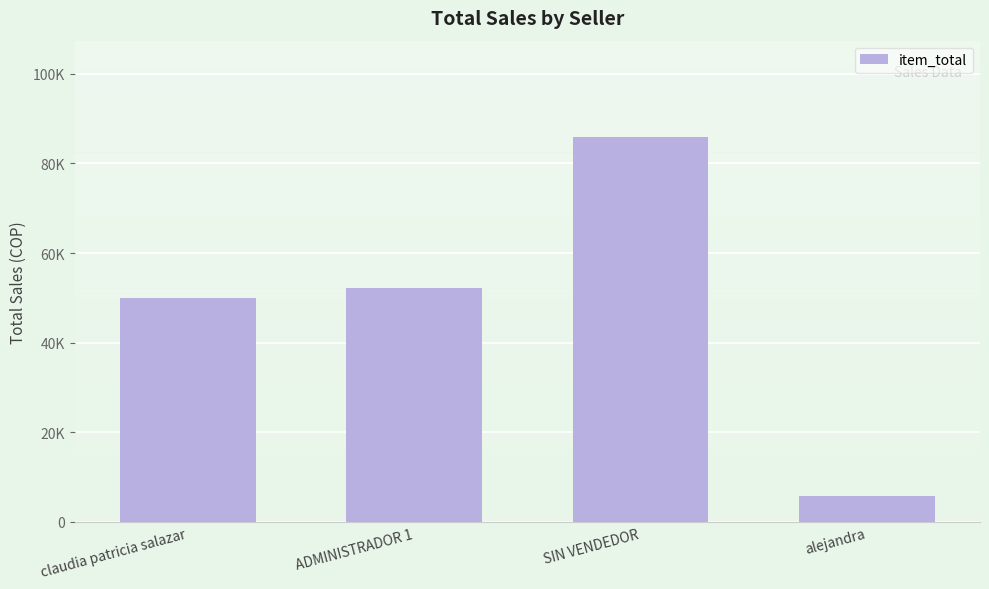

Rank the categories by value from lowest to highest.

alejandra, claudia patricia salazar, ADMINISTRADOR 1, SIN VENDEDOR